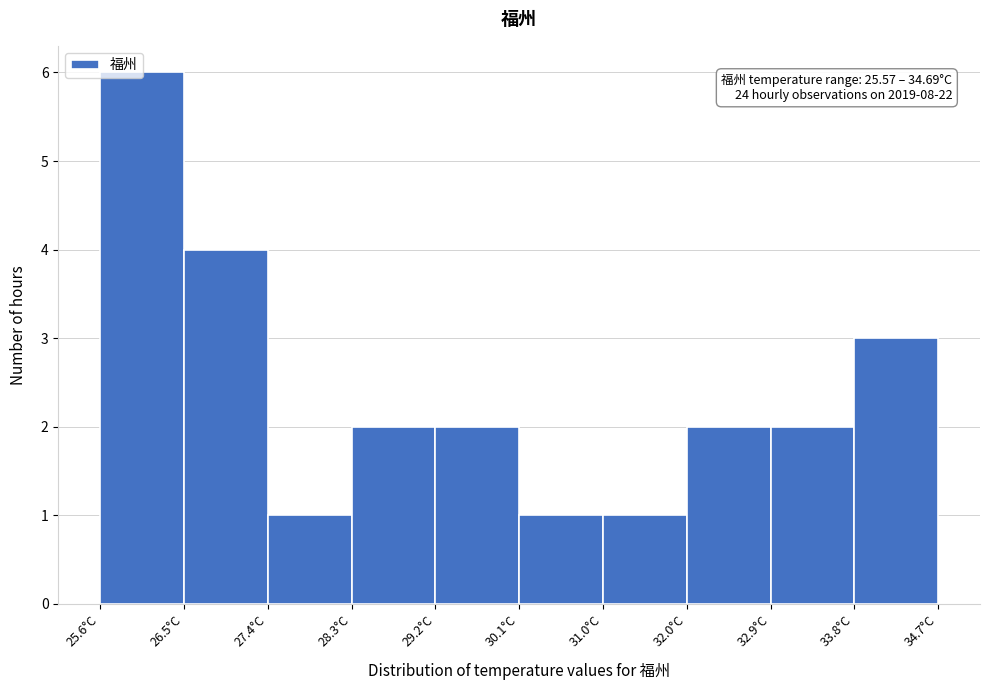

Over which range of the x-axis is the bar tallest?

25.6 to 26.5